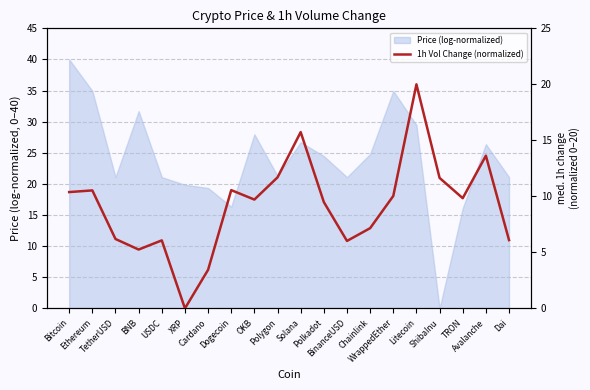

How many data points are above 9?

12